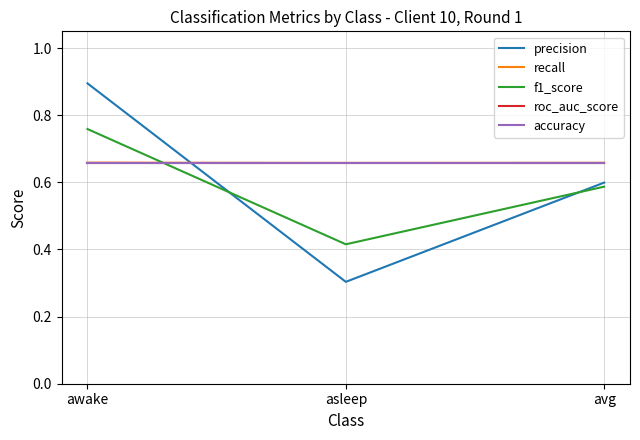

The value of precision at asleep is 0.1. True or false?

False